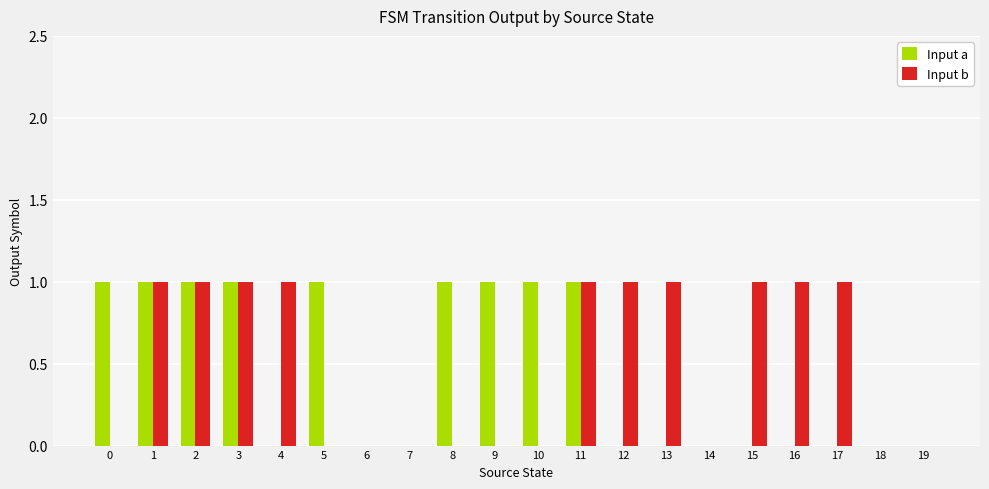

Count the Input a values in the range 0 to 1.

20